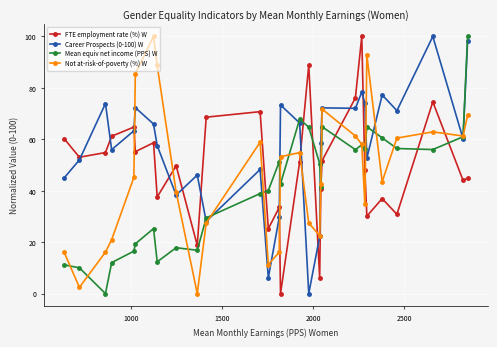

Does the chart have visible grid lines?

Yes